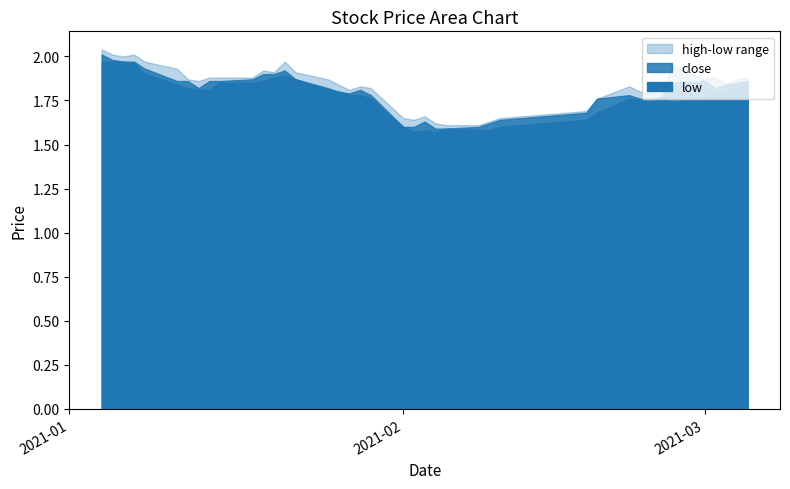

How many lines are shown in the chart?

3